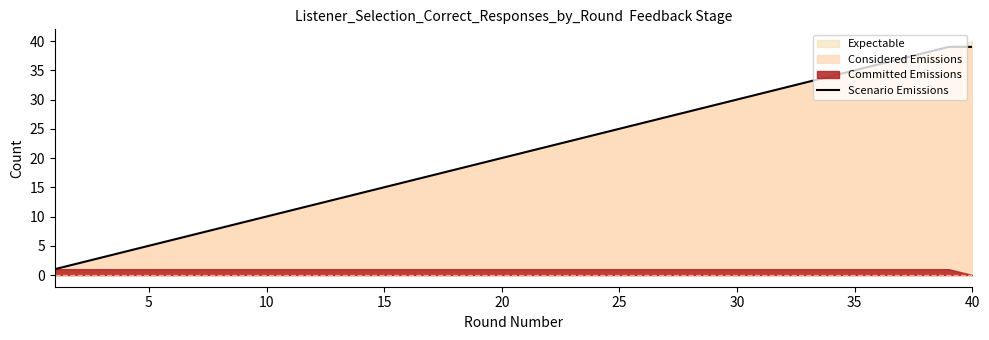

Reading left to right, transcribe all the data shown in this chart.

1	2	3	4	5	6	7	8	9	10	11	12	13	14	15	16	17	18	19	20	21	22	23	24	25	26	27	28	29	30	31	32	33	34	35	36	37	38	39	39